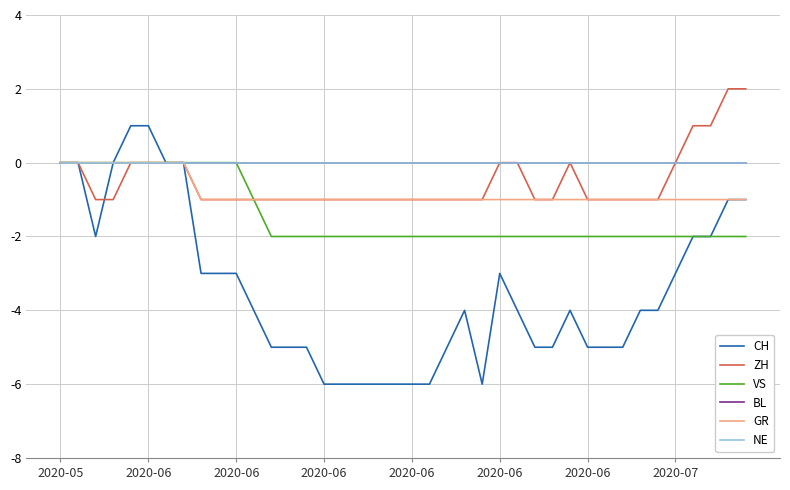

Which series has the widest spread of values?

CH